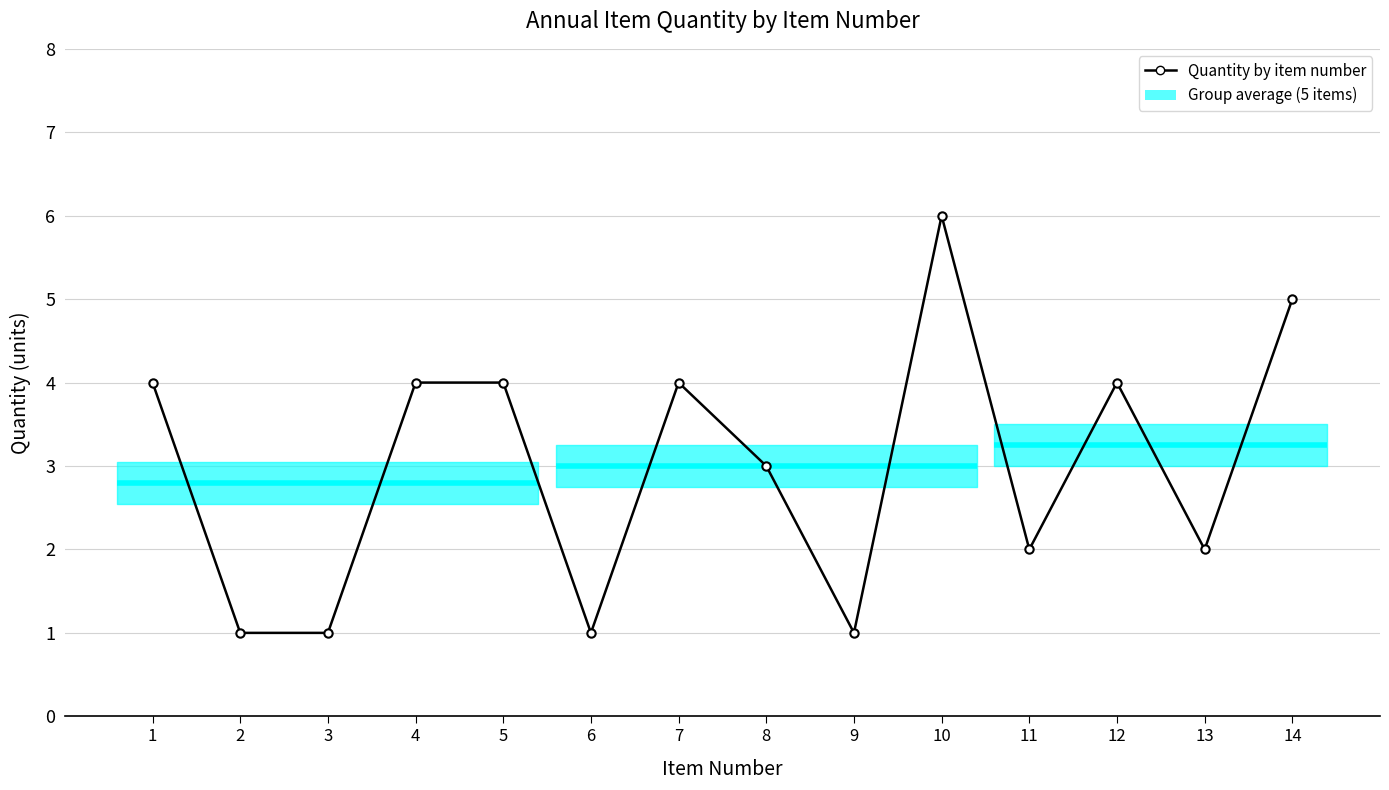

Read the value at 14.

5